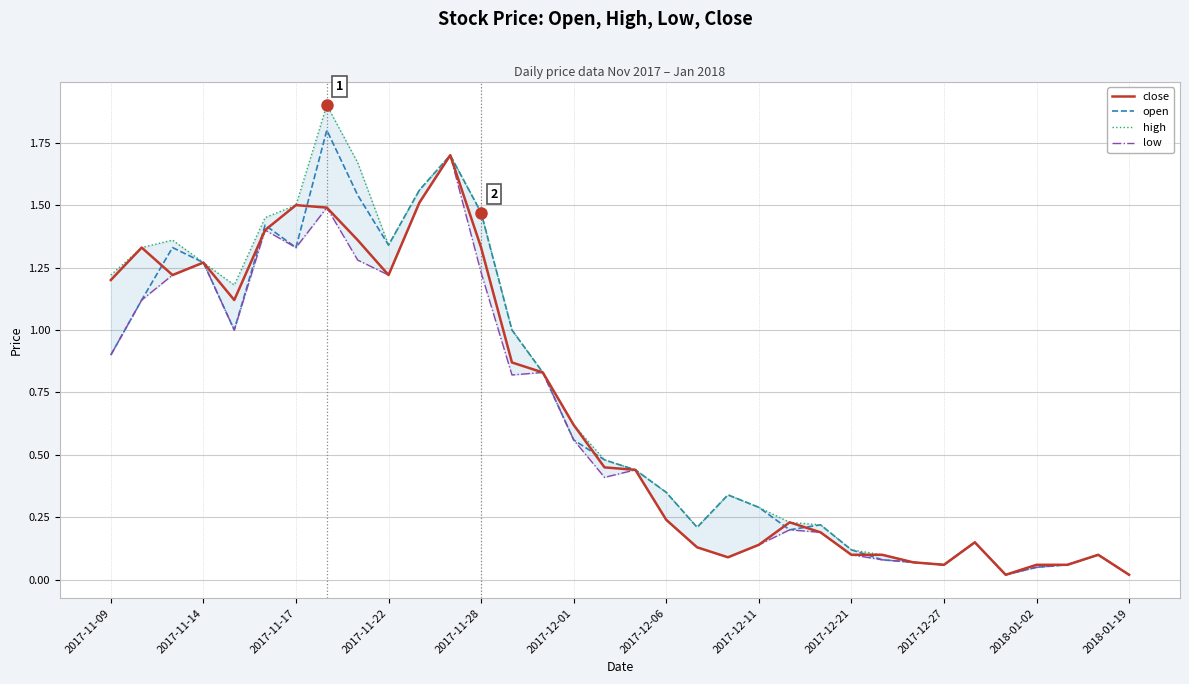

What is the highest value of the close series?

1.7